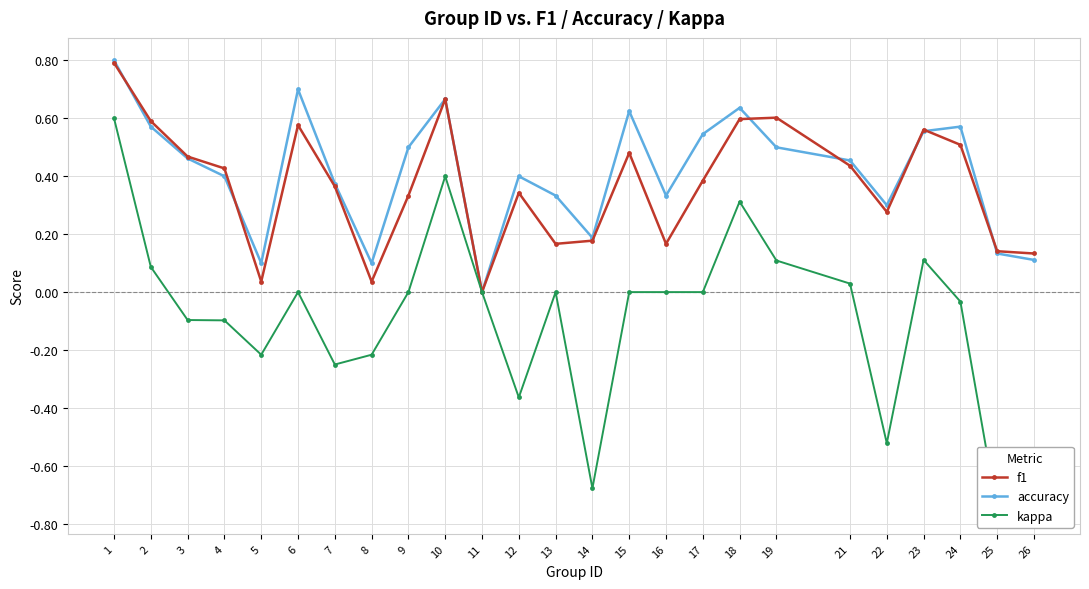

True or false: accuracy has more than 1 interior local peaks.

True